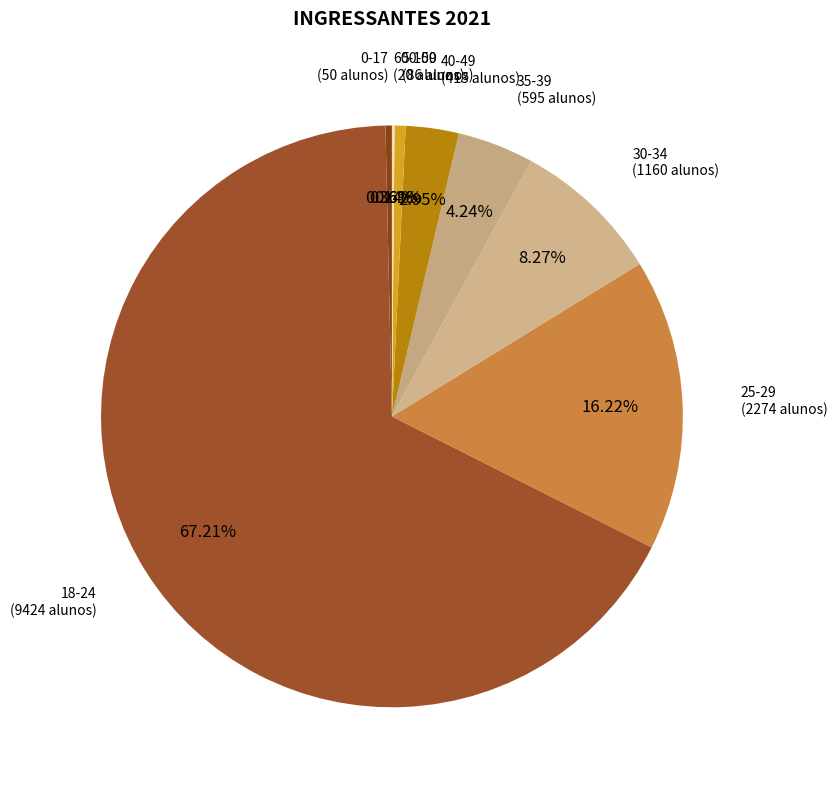

The 30-34 slice represents 8% of the pie. True or false?

True